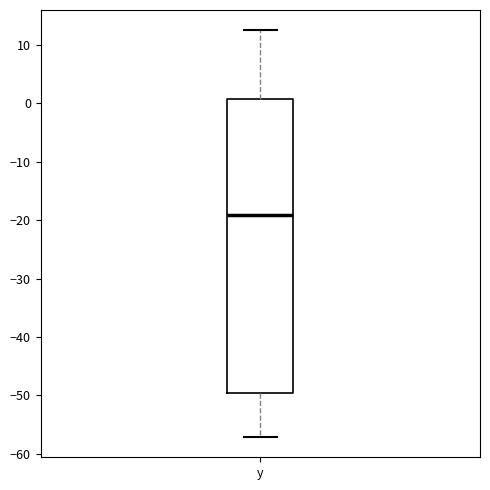

Where does the median line of the box for y sit on the y-axis? The values are not printed on the chart, so give them approximately, as read against the axis.

-19